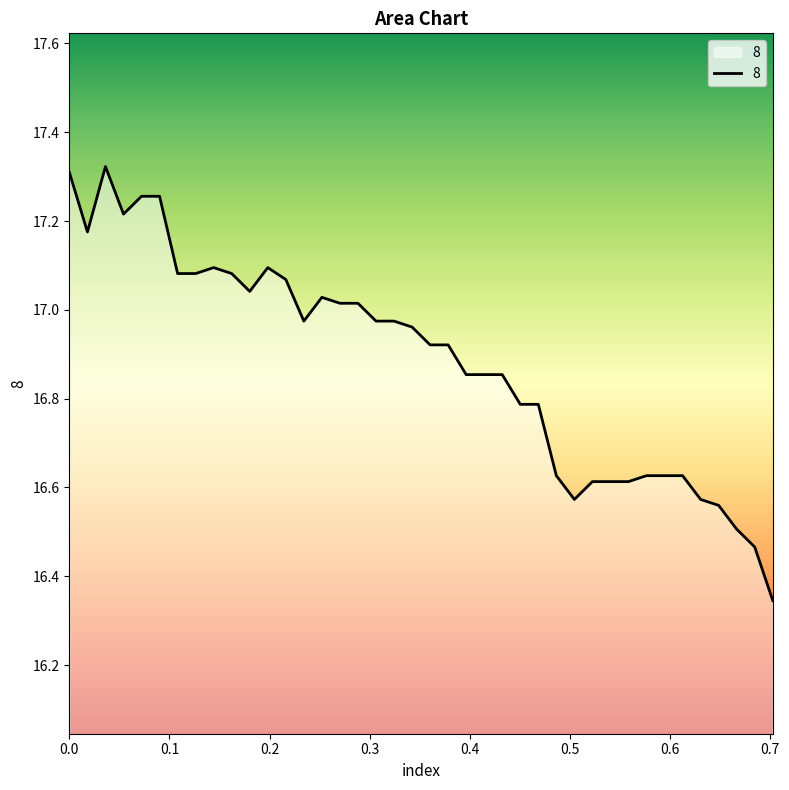

Is this an area chart (filled region under the line)?

No